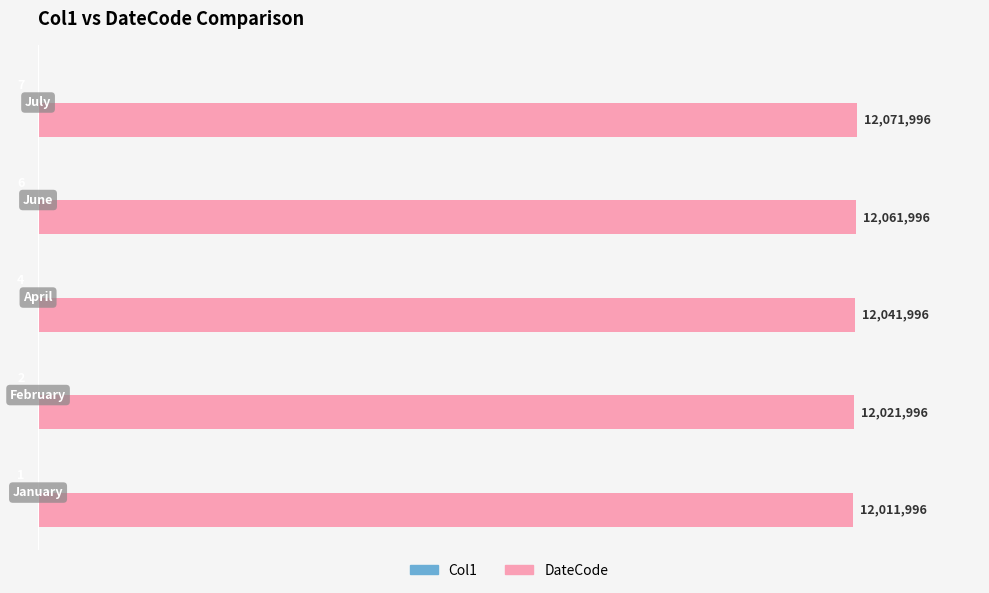

What is the maximum value shown in the chart?

12071996